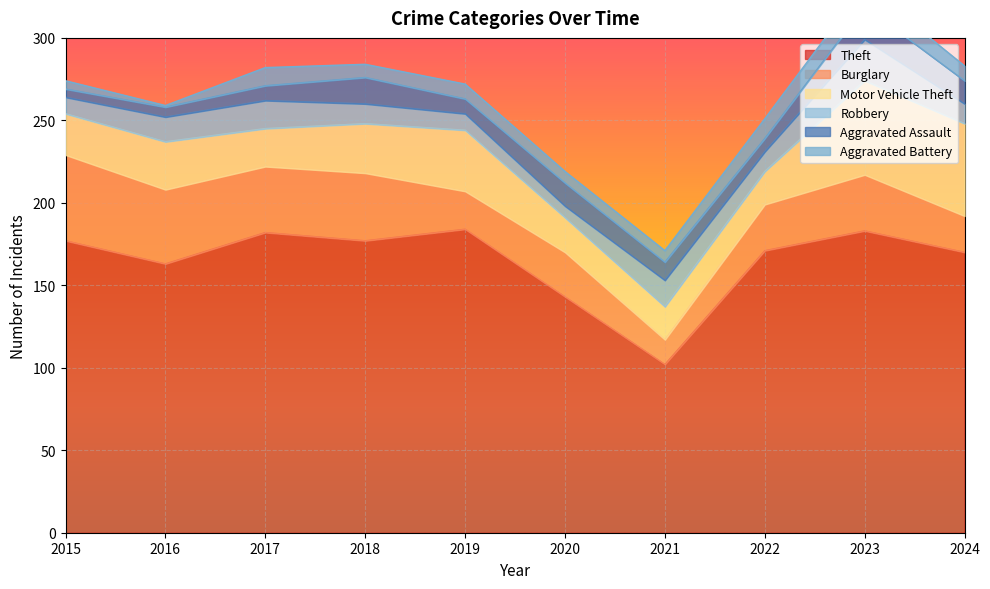

At which label does Aggravated Assault first exceed 11?

2018